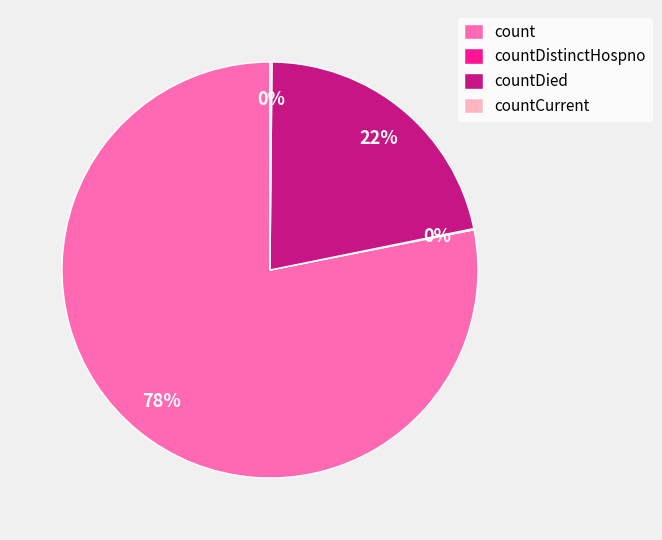

The countDied slice represents 13% of the pie. True or false?

False